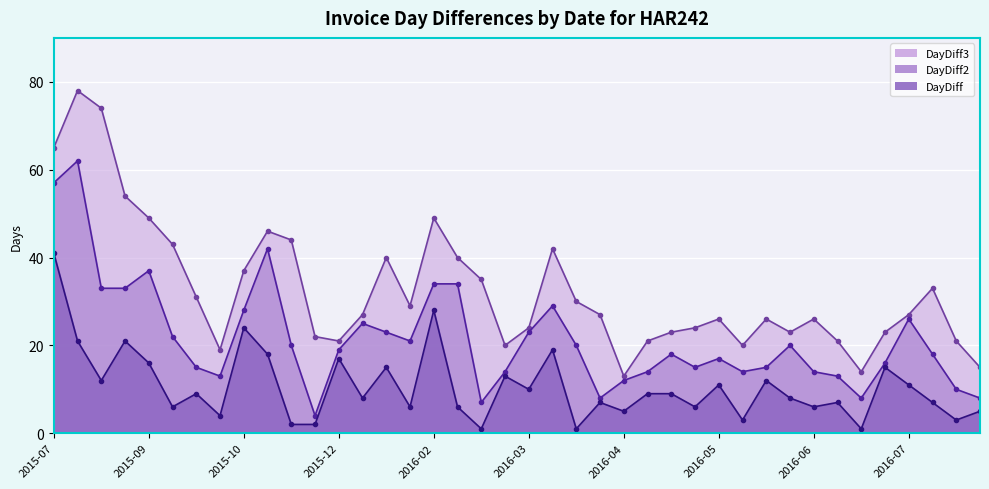

What is the minimum value shown in the chart?

1